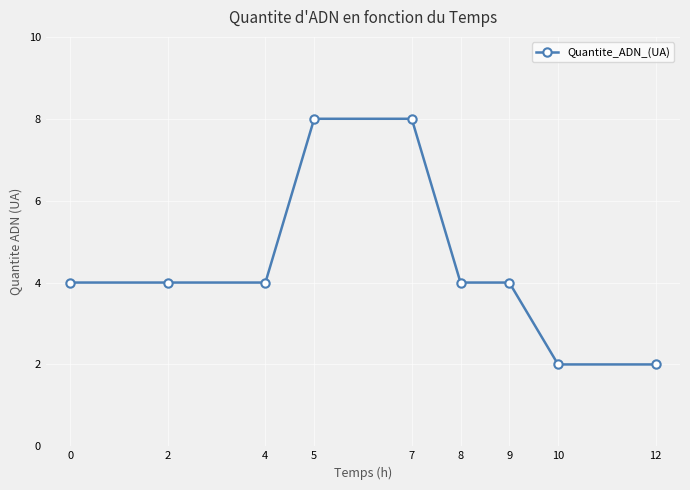

Count the values in the range 4 to 5.

5